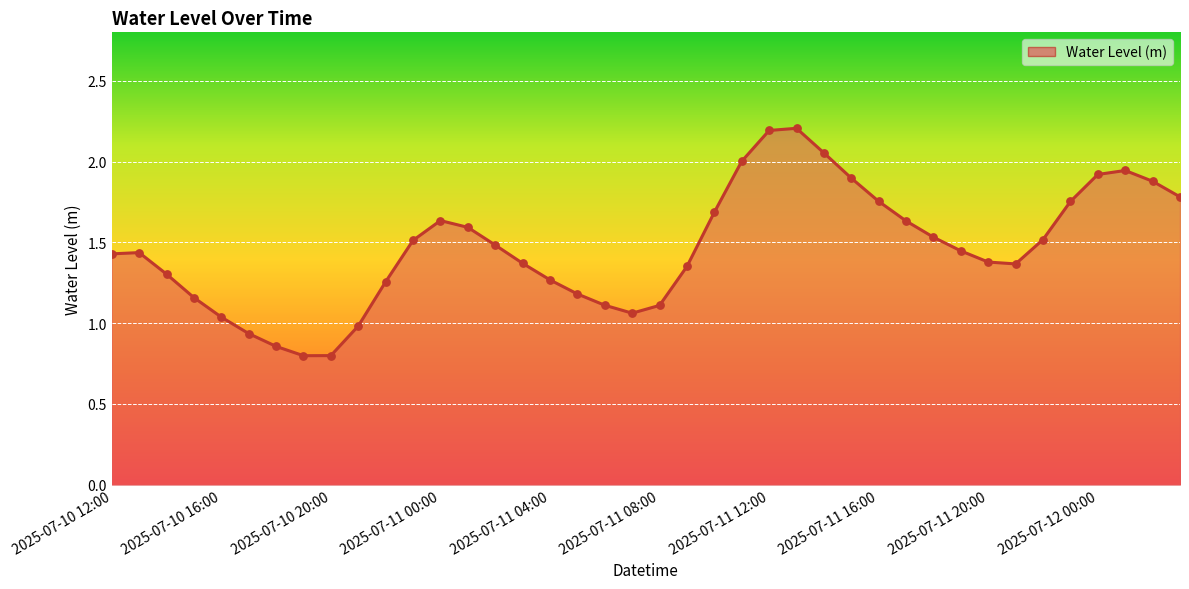

What is the maximum value shown in the chart?

2.2